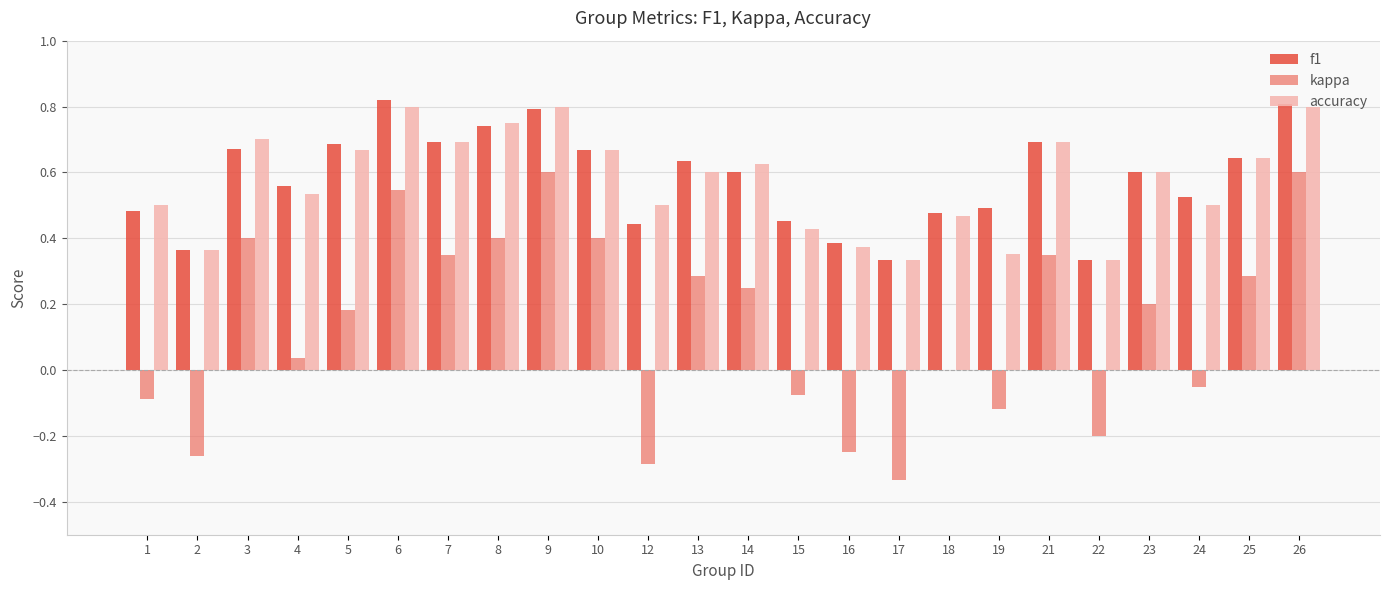

The kappa series shows 0.5 at 21. True or false?

False